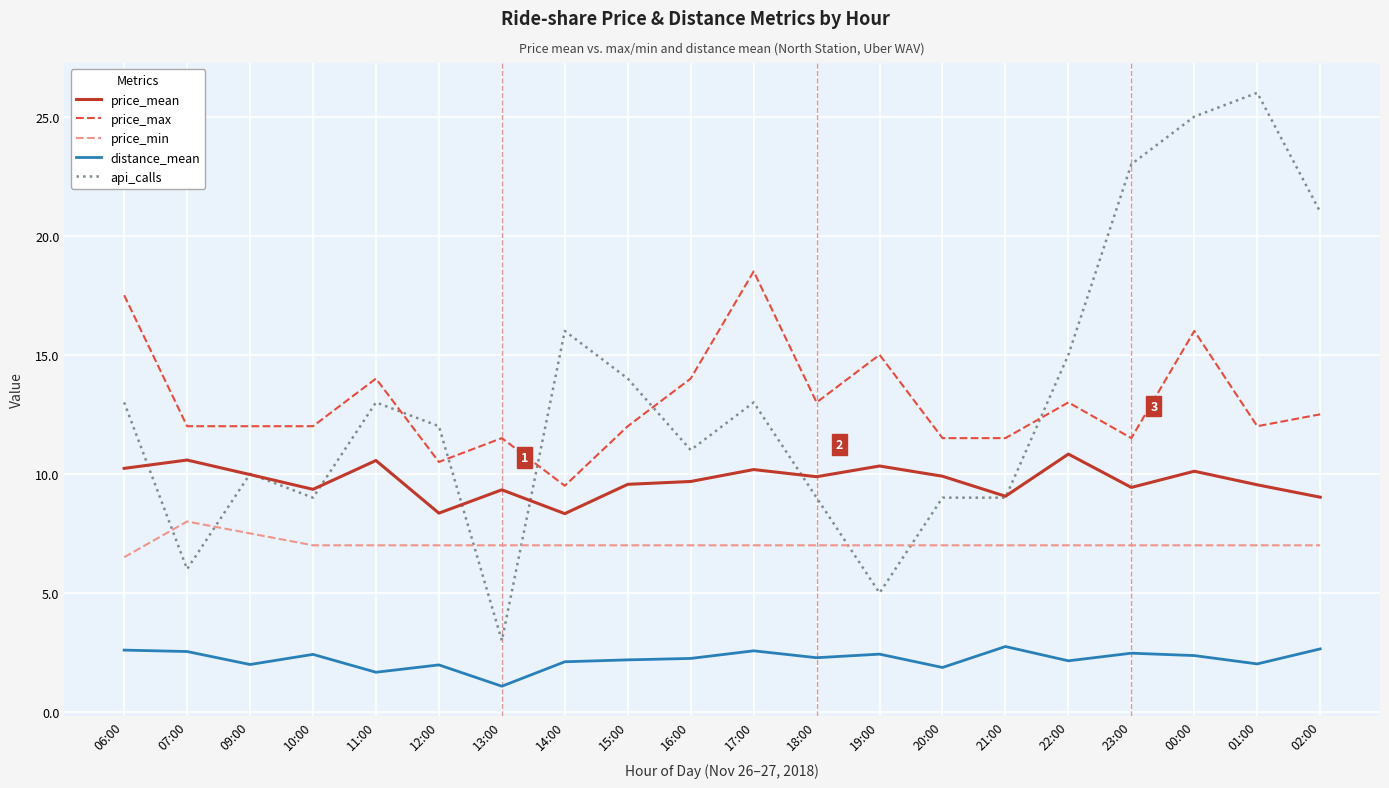

Is the value of distance_mean at 23:00 greater than the value of price_min at 02:00?

No